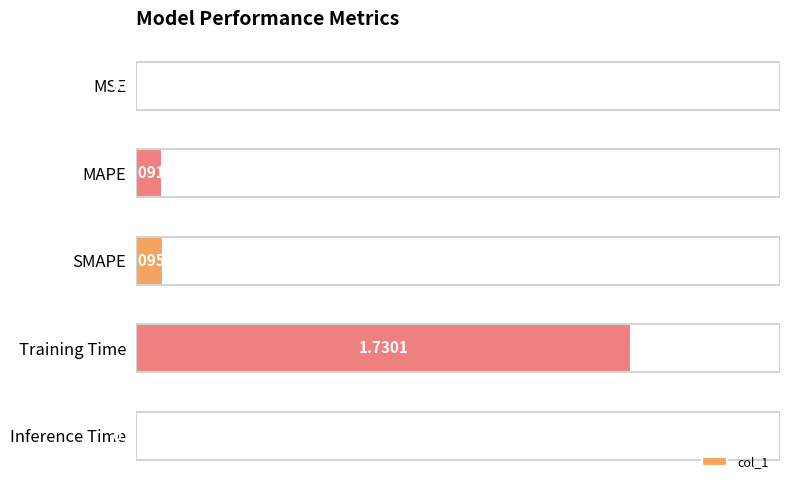

Between MSE and SMAPE, which is larger?

SMAPE